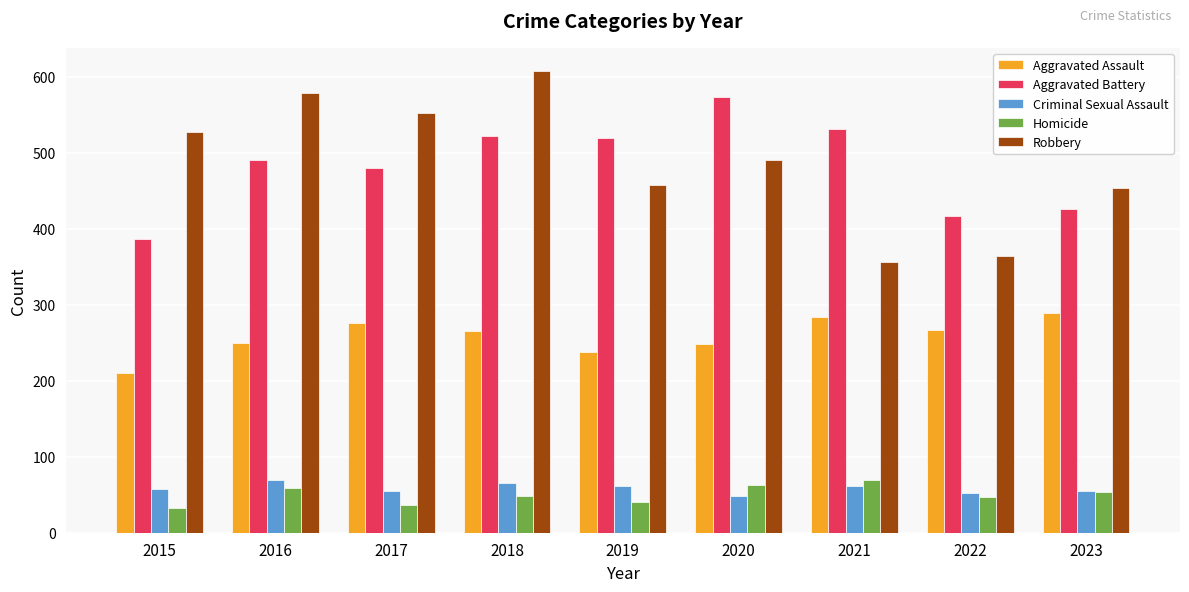

Between 2017 and 2023, which series saw the biggest shift?

Robbery